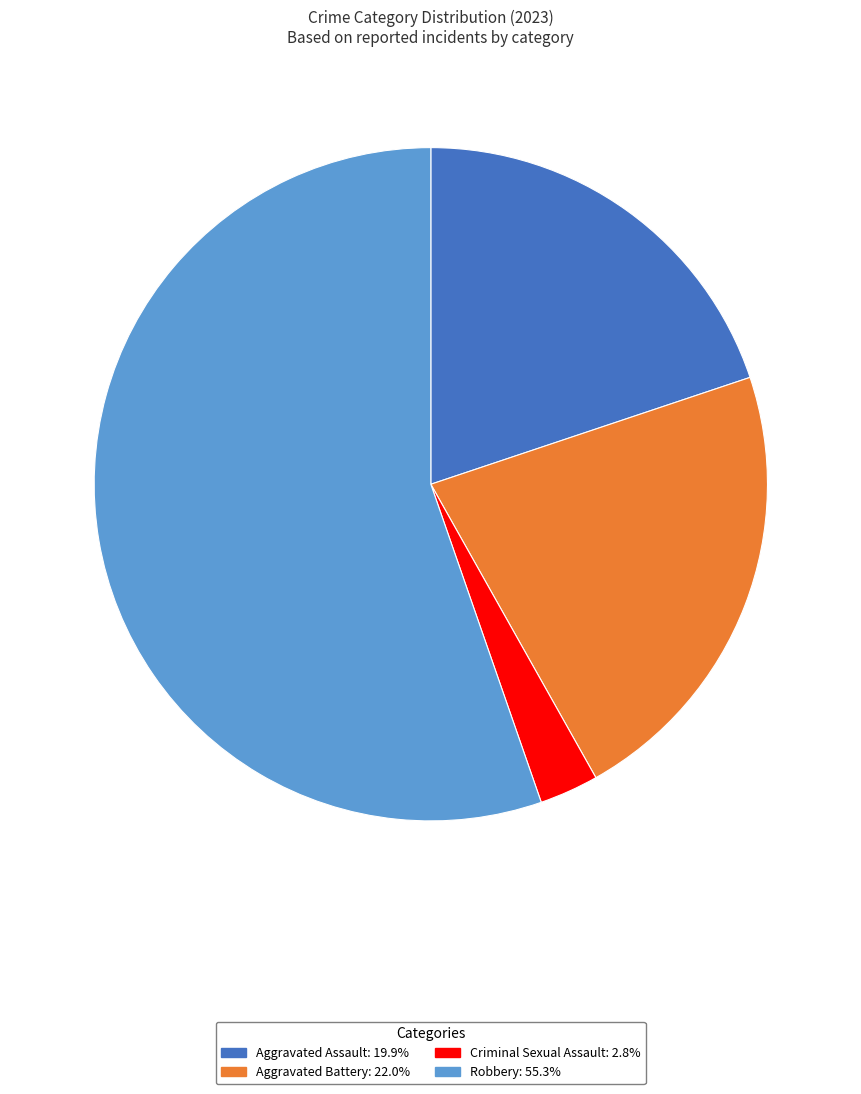

Which category accounts for the majority?

Robbery